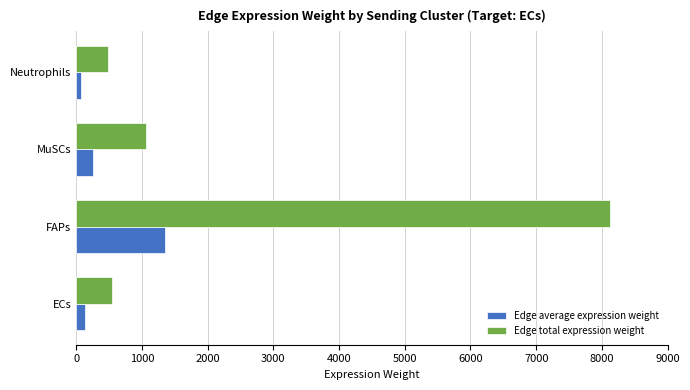

What is the average value of the Edge average expression weight series?

458.7